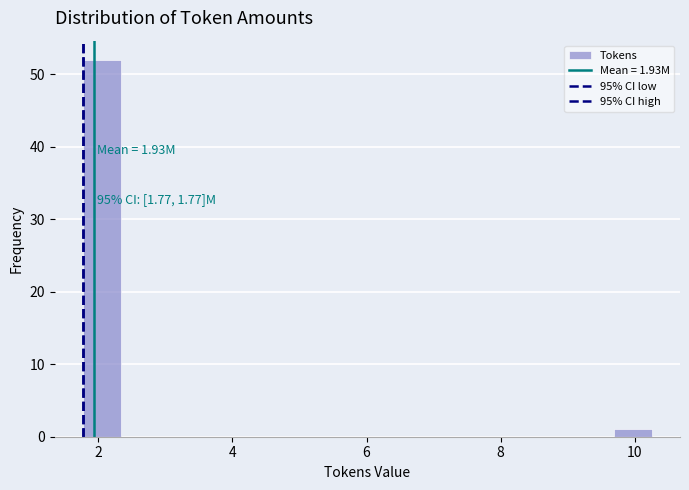

Read against the x-axis, roughly where is the centre of the tallest bar?

2.0